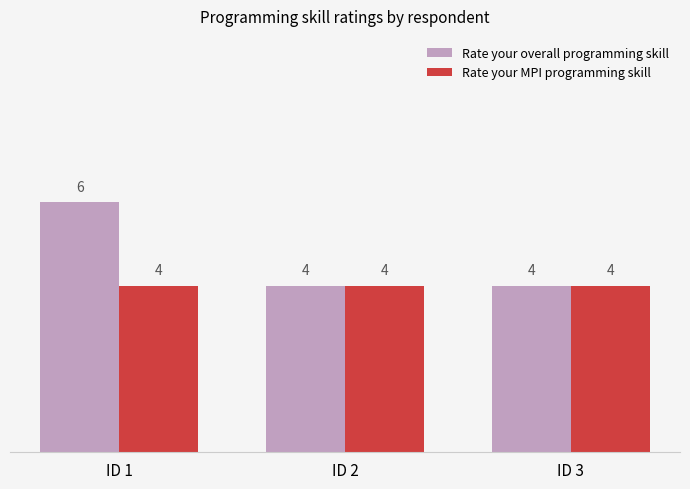

Which series has the widest spread of values?

Rate your overall programming skill